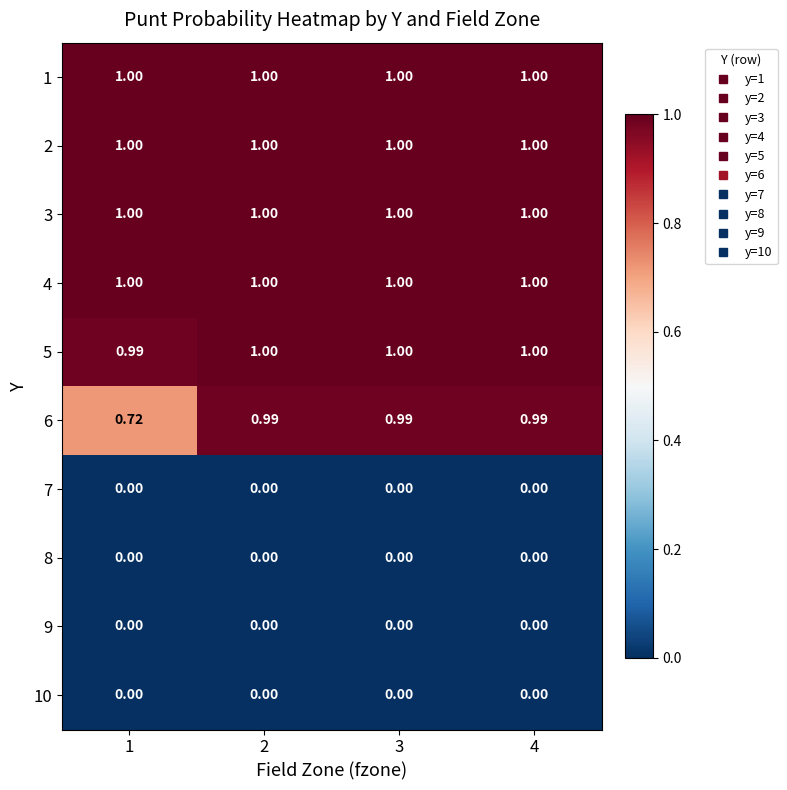

How many distinct data groups are displayed?

10